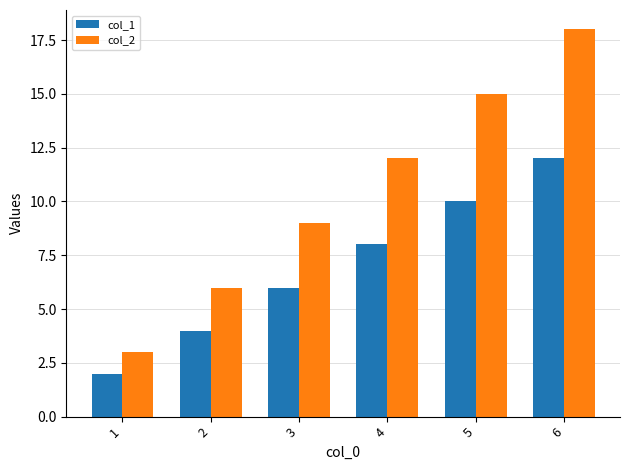

Reading left to right, extract all data points from this chart.

col_1: 1=2	2=4	3=6	4=8	5=10	6=12
col_2: 1=3	2=6	3=9	4=12	5=15	6=18